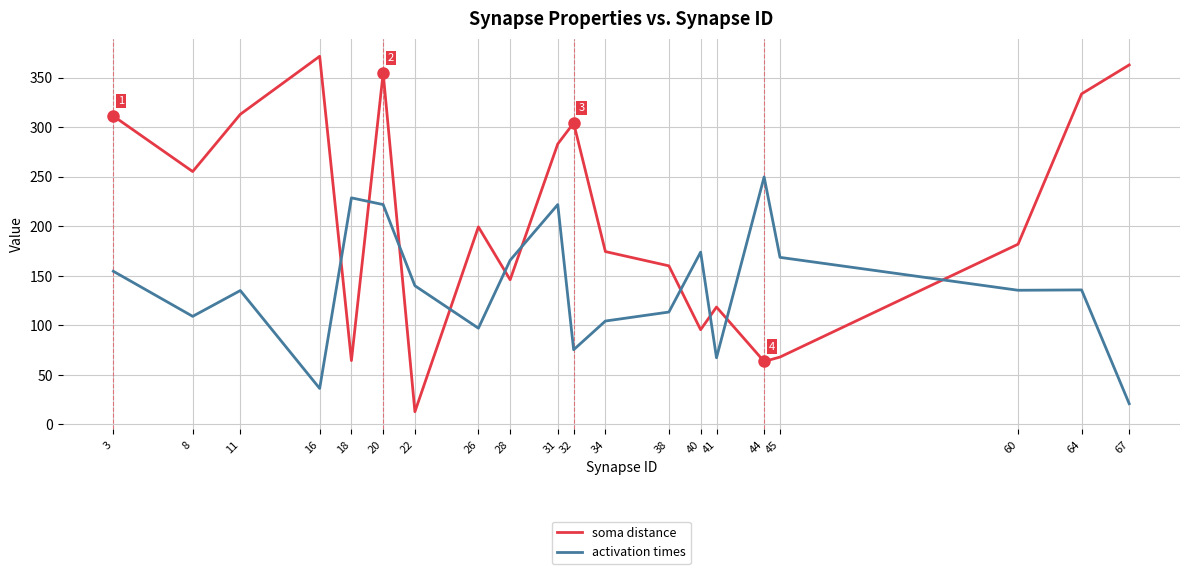

At which category does soma distance reach its first local peak?

16